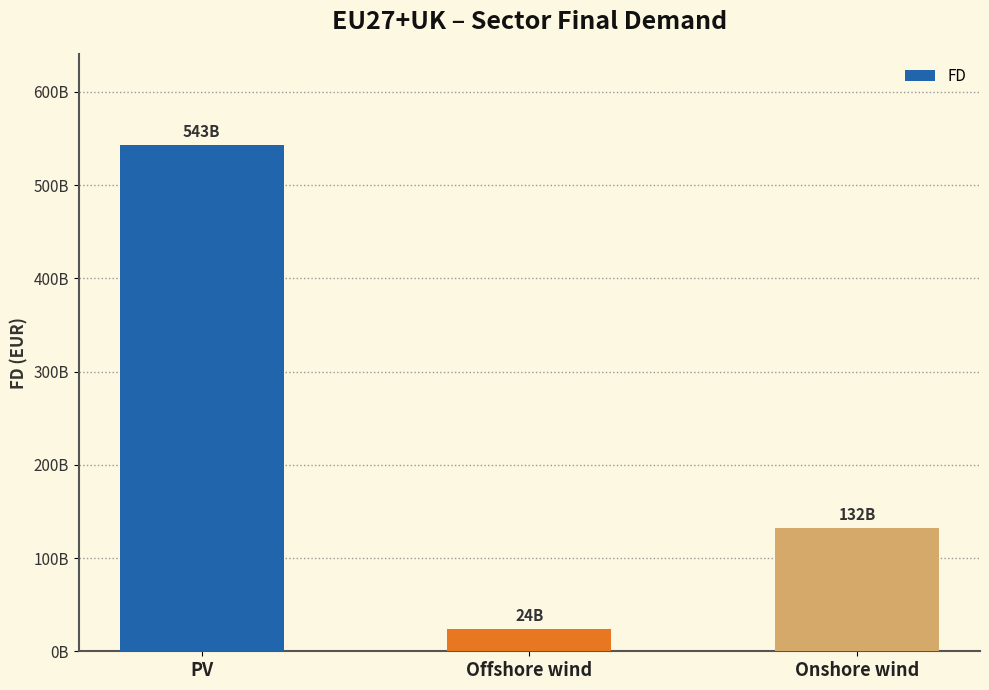

The value at Offshore wind is 6117697139.6. True or false?

False